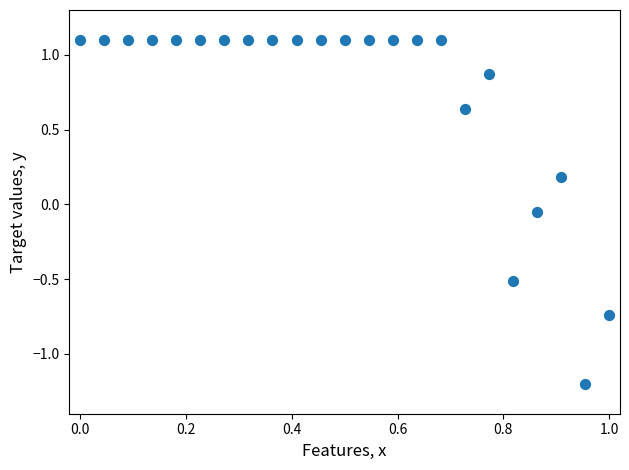

What is the range of X values (max minus min)?

1.0